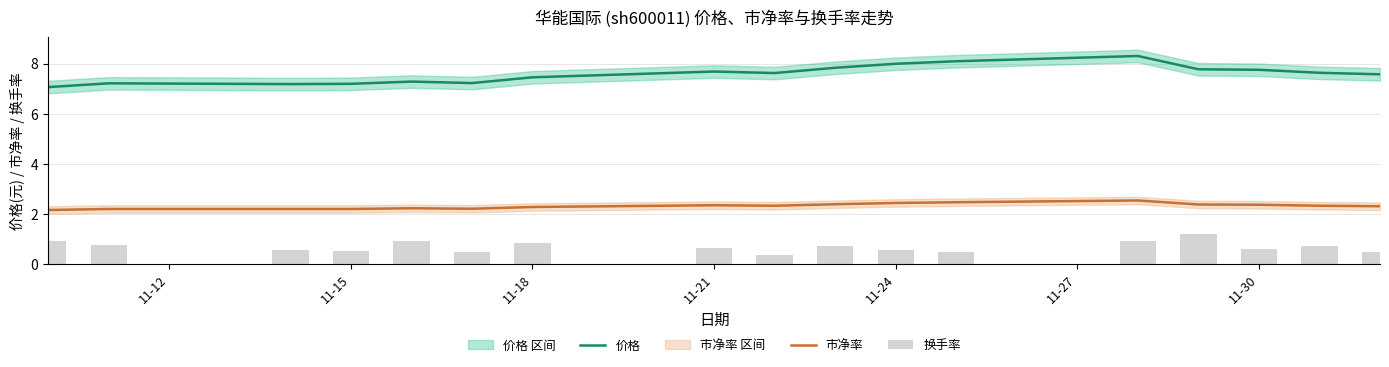

True or false: 市净率 has a value of 1.4 at 11-21.

False